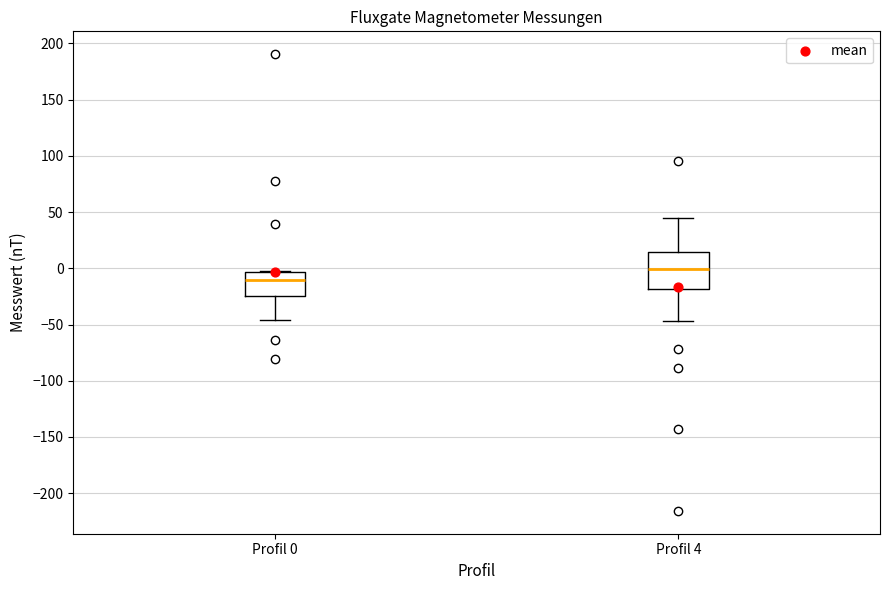

Which box has the highest median line?

Profil 4